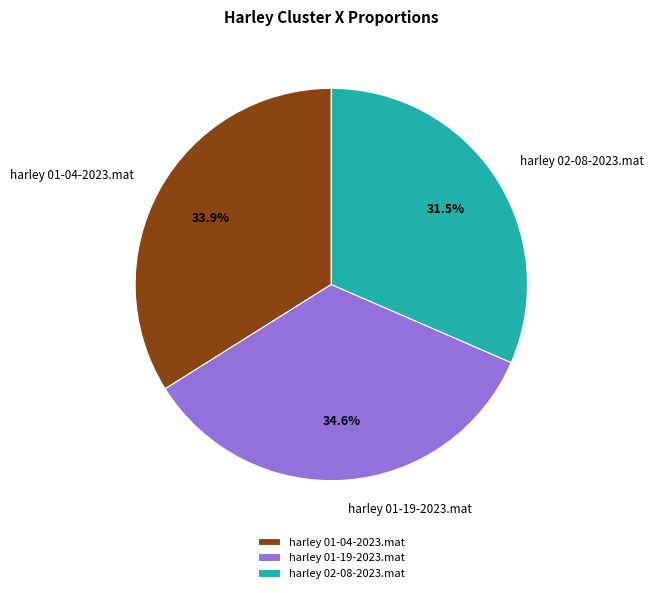

What percentage is NOT represented by harley 01-04-2023.mat?

66.1%